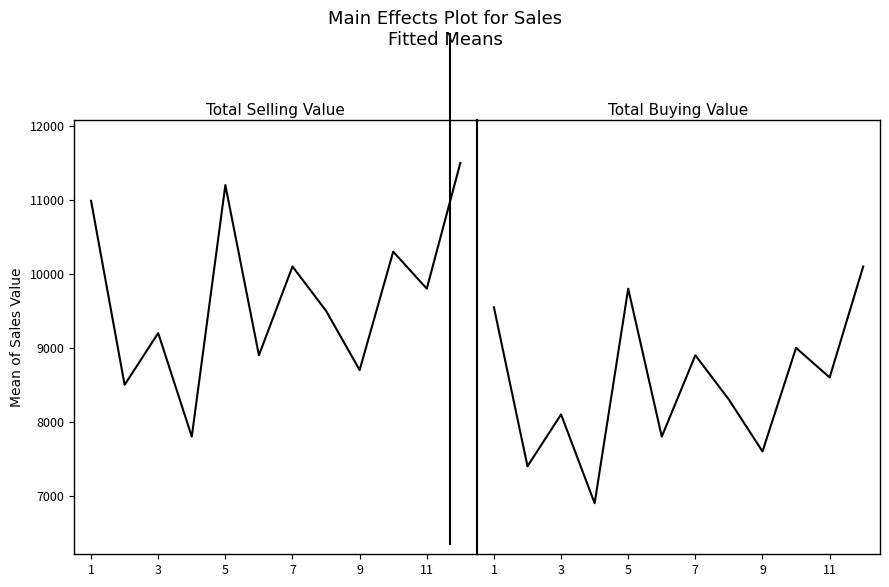

Where does the Total Selling Value series first go above 9800?

1